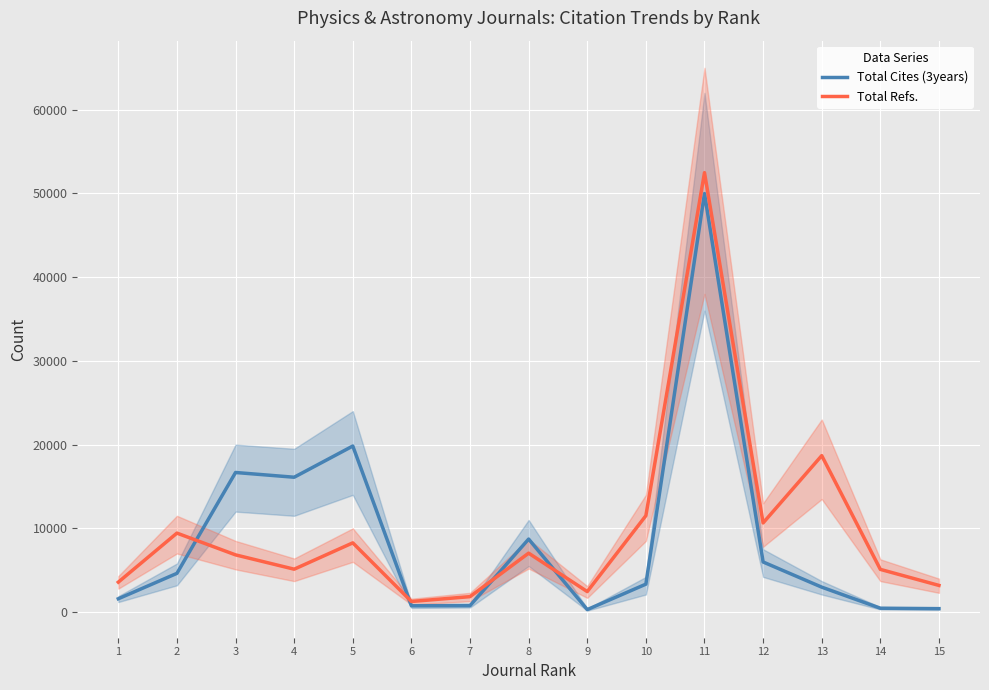

What is the sum of the Total Cites (3years) values at 5 and 11?

69811